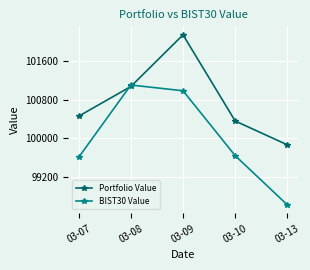

What is the total value across all series at 03-08?

202180.4